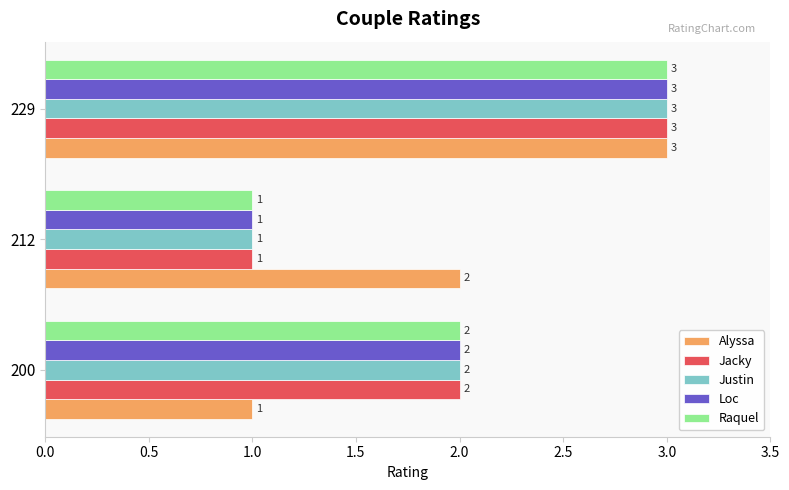

What is the greatest value displayed?

3